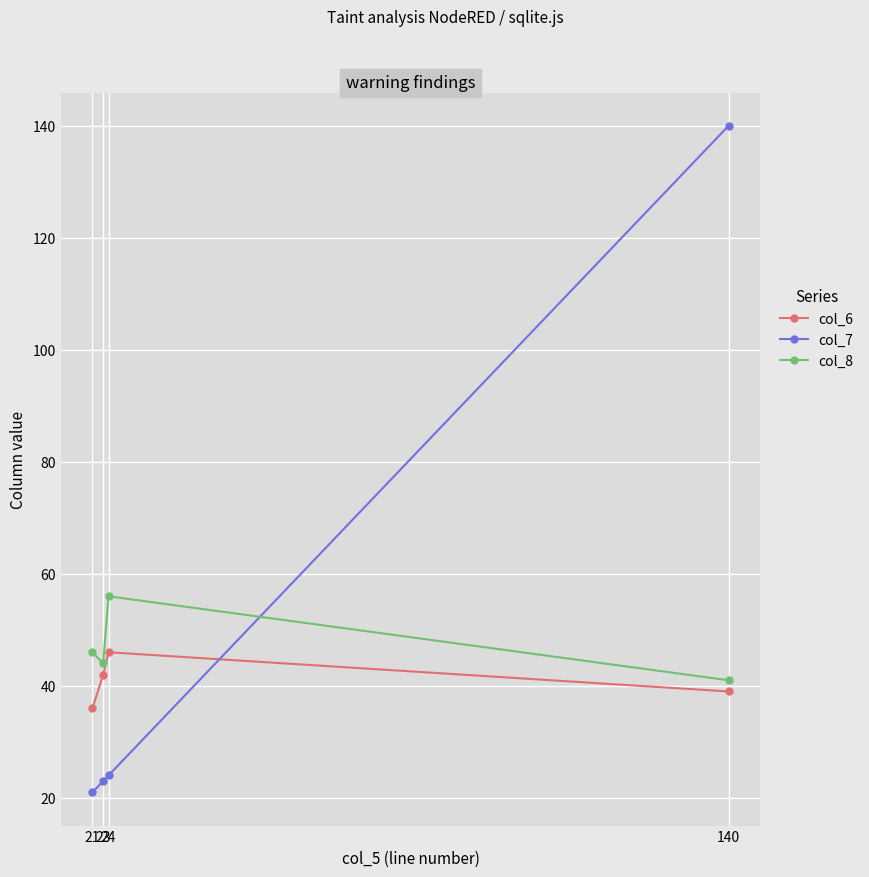

True or false: col_8 and col_6 intersect in this chart.

False